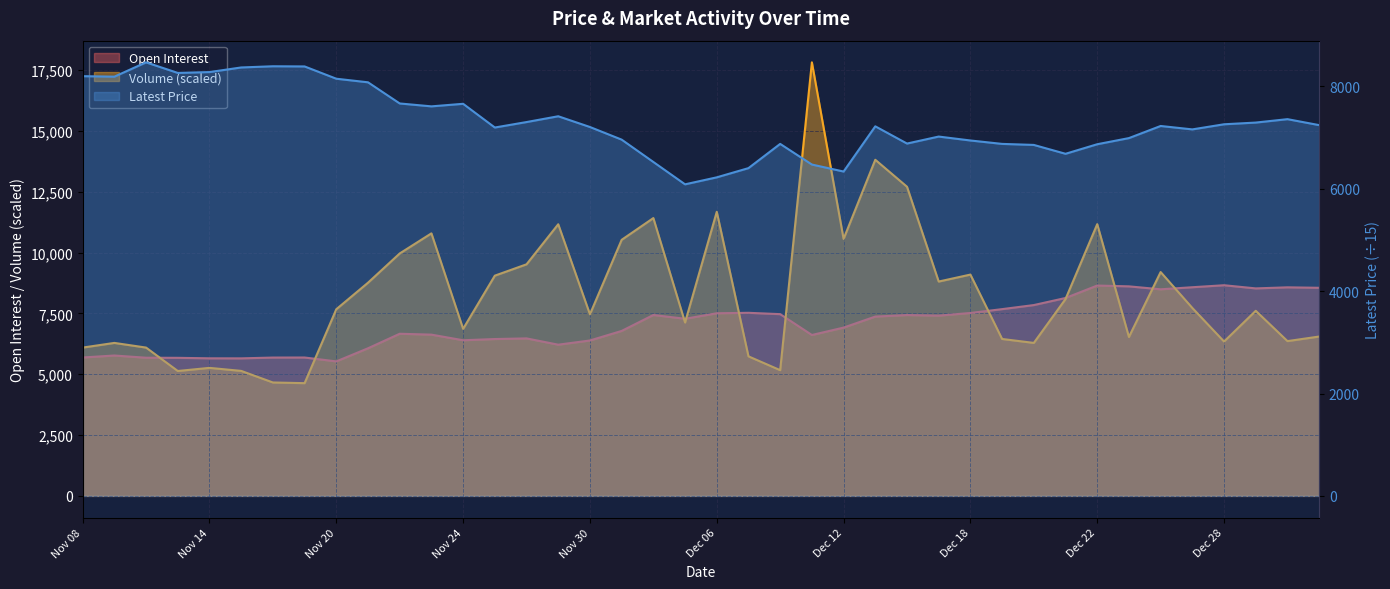

Reading left to right, extract all data points from this chart.

Open Interest: Nov 08=5687.0	Nov 09=5768.0	Nov 10=5677.0	Nov 13=5673.0	Nov 14=5653.0	Nov 15=5651.0	Nov 16=5684.0	Nov 17=5686.0	Nov 20=5526.0	Nov 21=6065.0	Nov 22=6662.0	Nov 23=6626.0	Nov 24=6395.0	Nov 27=6445.0	Nov 28=6471.0	Nov 29=6213.0	Nov 30=6386.0	Dec 01=6778.0	Dec 04=7433.0	Dec 05=7278.0	Dec 06=7504.0	Dec 07=7523.0	Dec 08=7468.0	Dec 11=6611.0	Dec 12=6915.0	Dec 13=7368.0	Dec 14=7431.0	Dec 15=7407.0	Dec 18=7516.0	Dec 19=7674.0	Dec 20=7841.0	Dec 21=8132.0	Dec 22=8643.0	Dec 25=8610.0	Dec 26=8489.0	Dec 27=8574.0	Dec 28=8656.0	Dec 29=8526.0	Jan 02=8570.0	Jan 03=8551.0
Volume: Nov 08=6094.0	Nov 09=6286.0	Nov 10=6094.0	Nov 13=5132.0	Nov 14=5260.0	Nov 15=5136.0	Nov 16=4660.0	Nov 17=4632.0	Nov 20=7670.0	Nov 21=8760.0	Nov 22=9962.0	Nov 23=10788.0	Nov 24=6864.0	Nov 27=9050.0	Nov 28=9516.0	Nov 29=11162.0	Nov 30=7462.0	Dec 01=10522.0	Dec 04=11416.0	Dec 05=7124.0	Dec 06=11674.0	Dec 07=5734.0	Dec 08=5166.0	Dec 11=17816.0	Dec 12=10560.0	Dec 13=13812.0	Dec 14=12704.0	Dec 15=8808.0	Dec 18=9094.0	Dec 19=6448.0	Dec 20=6286.0	Dec 21=8088.0	Dec 22=11166.0	Dec 25=6530.0	Dec 26=9198.0	Dec 27=7722.0	Dec 28=6342.0	Dec 29=7606.0	Jan 02=6360.0	Jan 03=6548.0
Latest: Nov 08=8200.0	Nov 09=8190.0	Nov 10=8470.0	Nov 13=8263.3	Nov 14=8280.0	Nov 15=8370.0	Nov 16=8393.3	Nov 17=8390.0	Nov 20=8150.0	Nov 21=8080.0	Nov 22=7666.7	Nov 23=7610.0	Nov 24=7660.0	Nov 27=7196.7	Nov 28=7303.3	Nov 29=7416.7	Nov 30=7206.7	Dec 01=6960.0	Dec 04=6523.3	Dec 05=6086.7	Dec 06=6223.3	Dec 07=6403.3	Dec 08=6876.7	Dec 11=6473.3	Dec 12=6336.7	Dec 13=7220.0	Dec 14=6883.3	Dec 15=7020.0	Dec 18=6943.3	Dec 19=6876.7	Dec 20=6856.7	Dec 21=6683.3	Dec 22=6870.0	Dec 25=6990.0	Dec 26=7226.7	Dec 27=7160.0	Dec 28=7260.0	Dec 29=7293.3	Jan 02=7360.0	Jan 03=7243.3